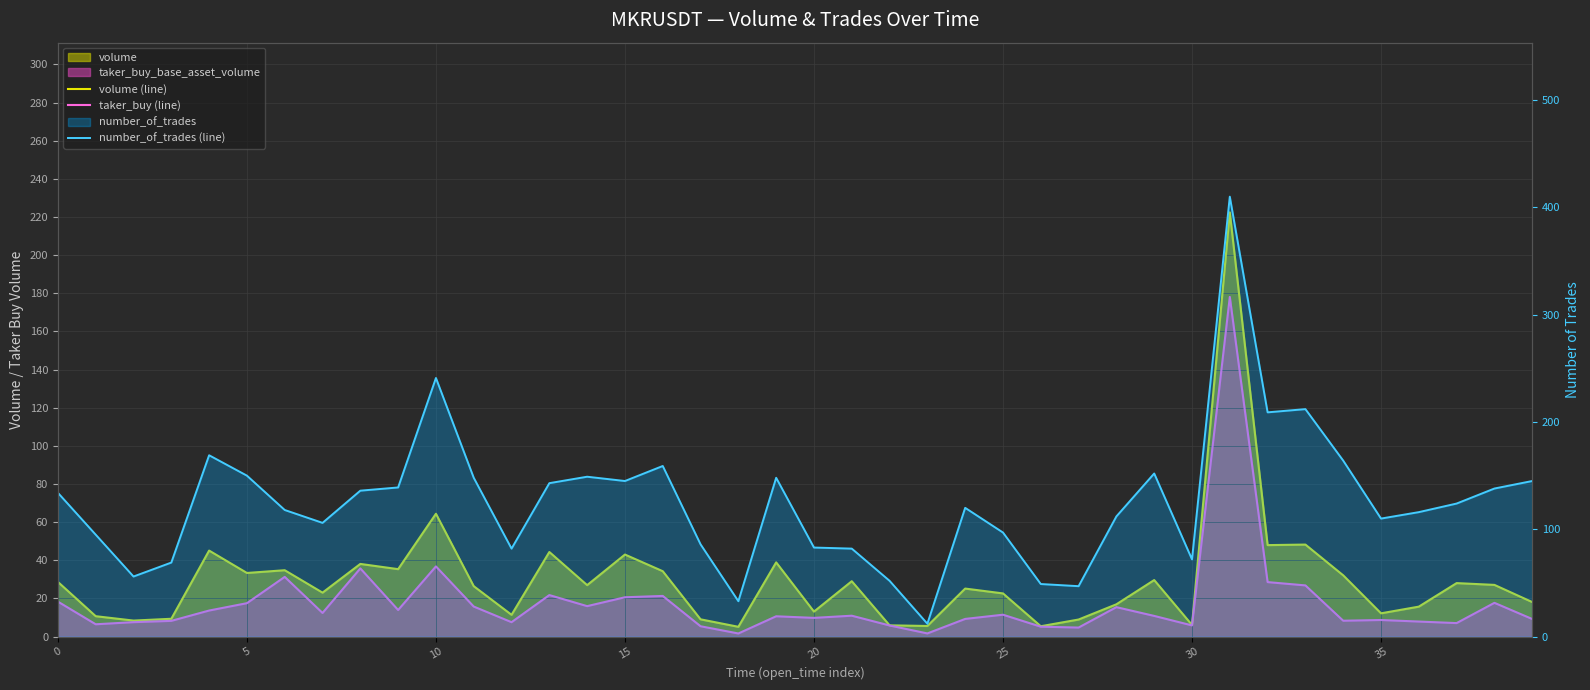

What is the label of the 3rd point from the right?

37